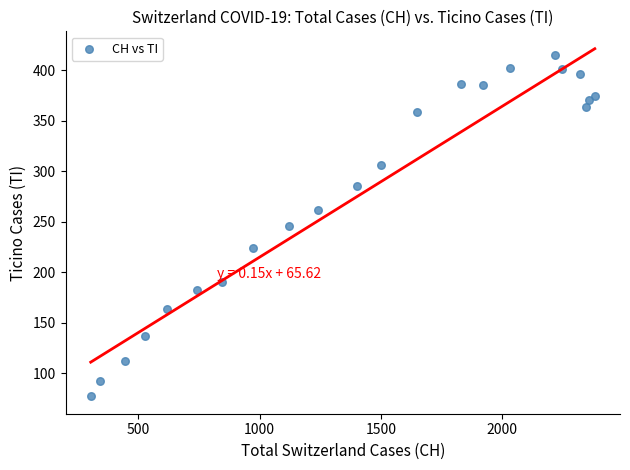

What is the range of X values (max minus min)?

2079